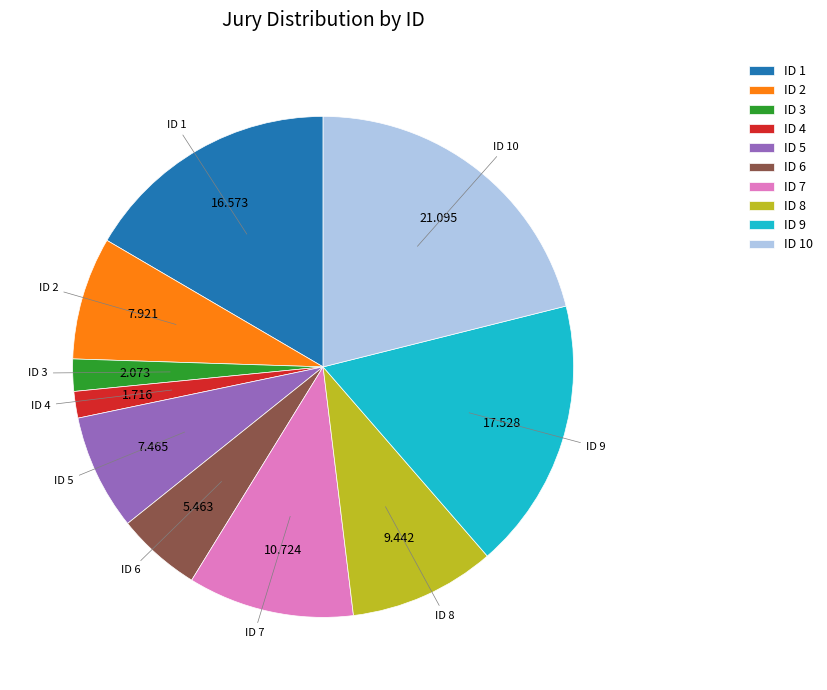

Do ID 7 and ID 5 together represent more than half of the pie?

No